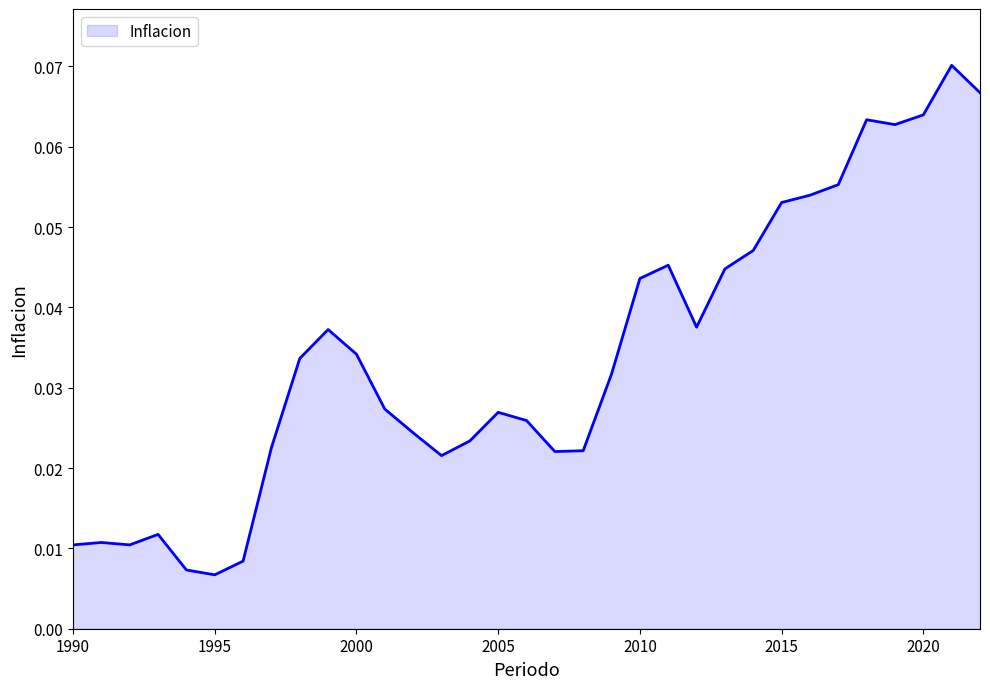

List the labels in order of value, smallest first.

1995, 1994, 1996, 1990, 1992, 1991, 1993, 2003, 2007, 2008, 1997, 2004, 2002, 2006, 2005, 2001, 2009, 1998, 2000, 1999, 2012, 2010, 2013, 2011, 2014, 2015, 2016, 2017, 2019, 2018, 2020, 2022, 2021